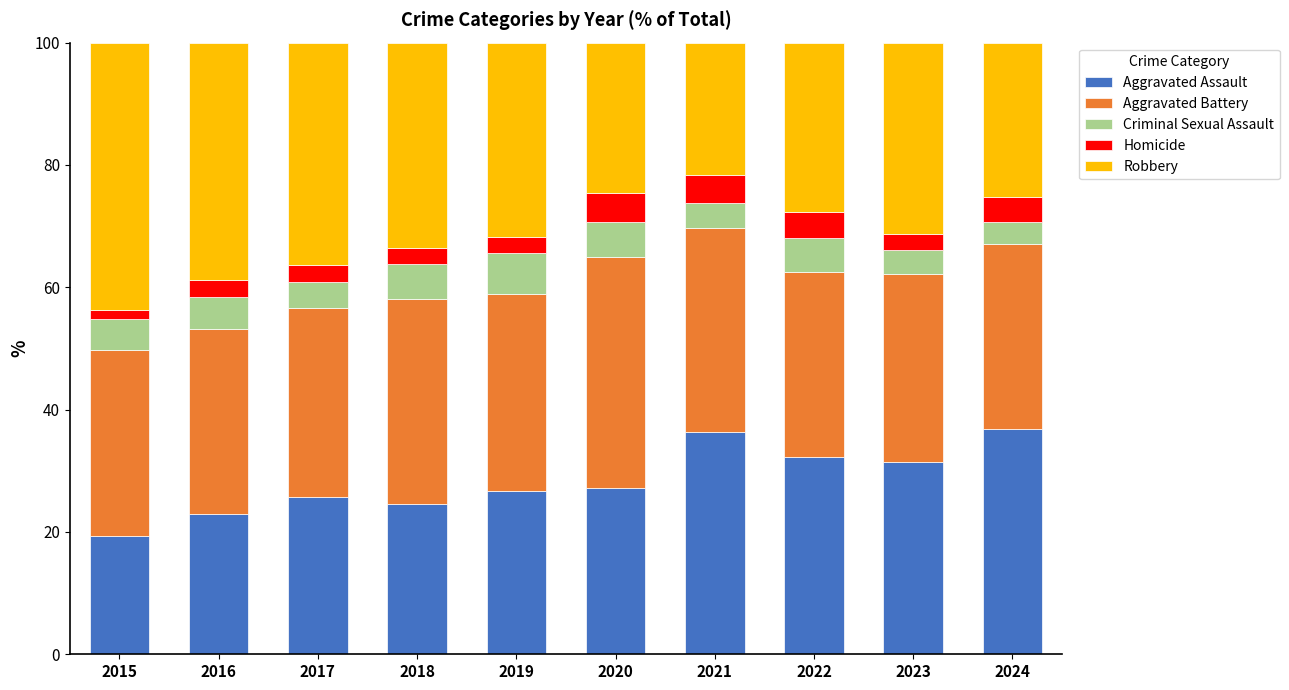

What is the highest value of the Aggravated Assault series?

36.8